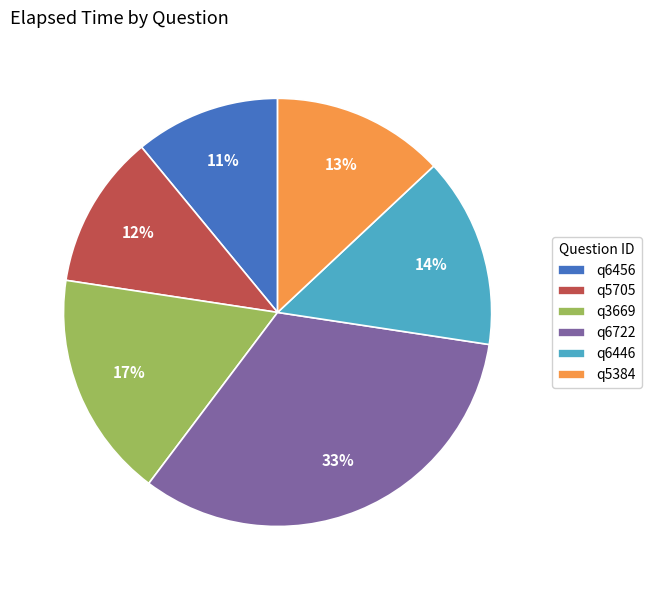

Combined, do q3669 and q6456 account for over 50%?

No